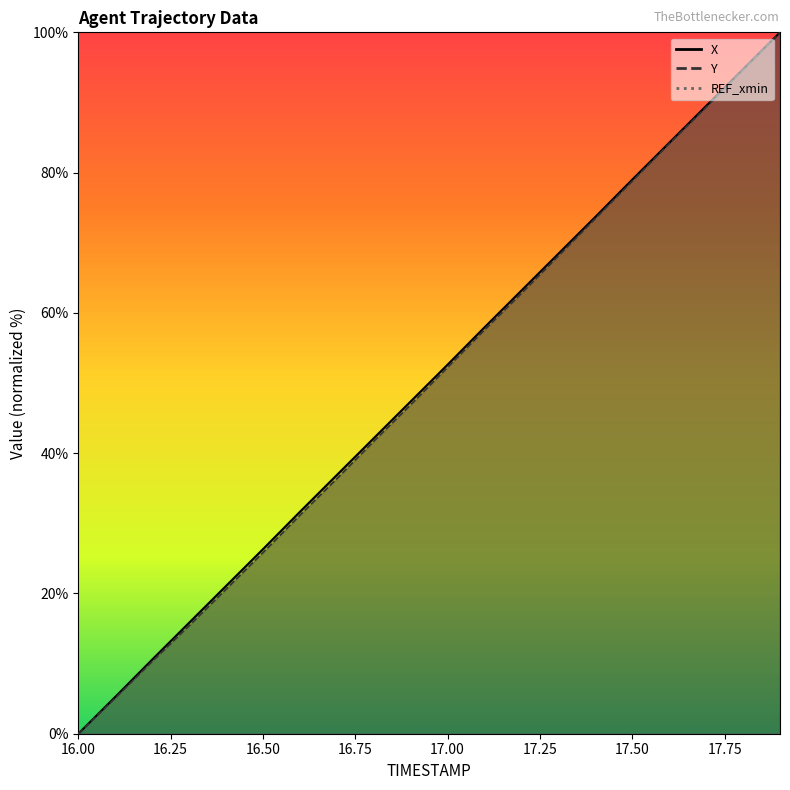

Which series changed the most between 16.8 and 17.6?

Y